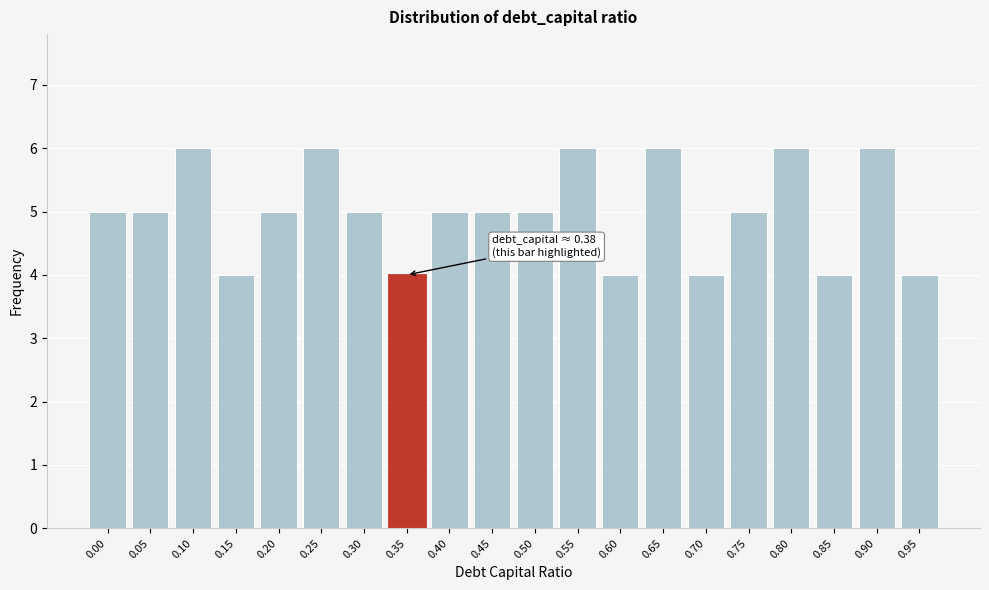

Reading left to right, extract all data points from this chart.

5	5	6	4	5	6	5	4	5	5	5	6	4	6	4	5	6	4	6	4